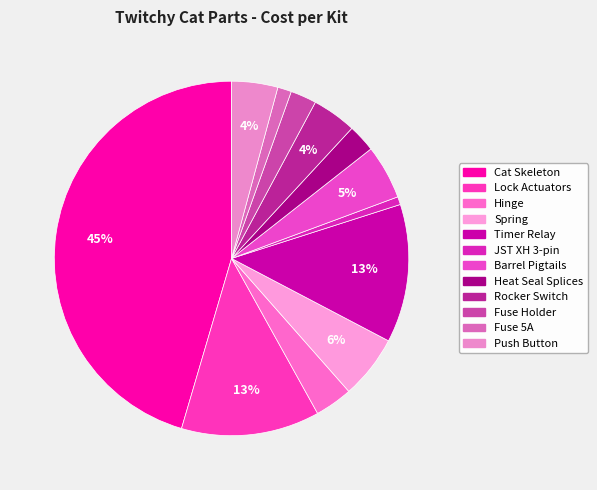

What percentage is NOT represented by Fuse 5A?

98.7%